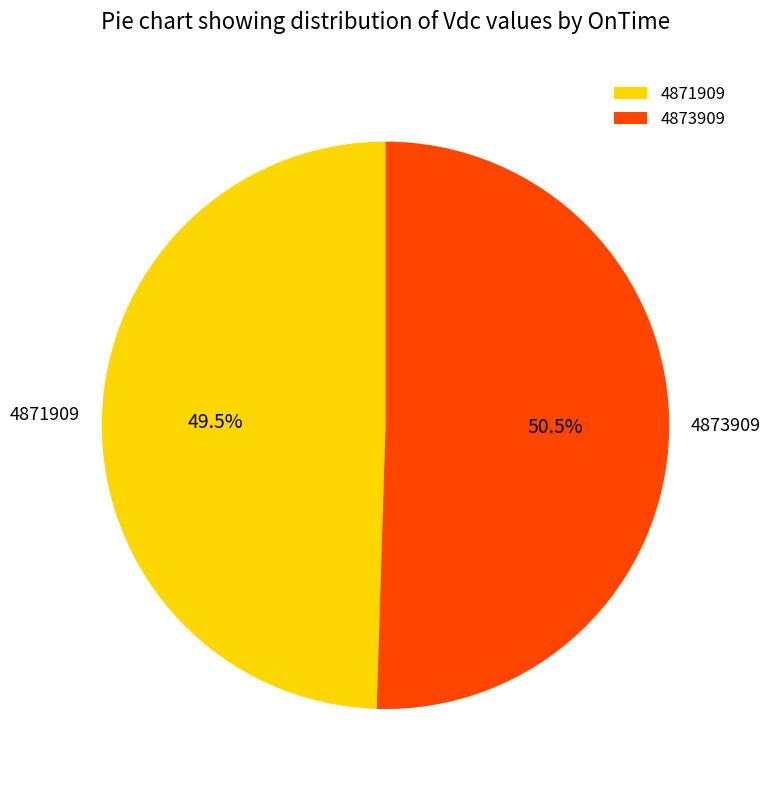

Combined, what portion of the pie is 4871909 and 4873909?

100.0%